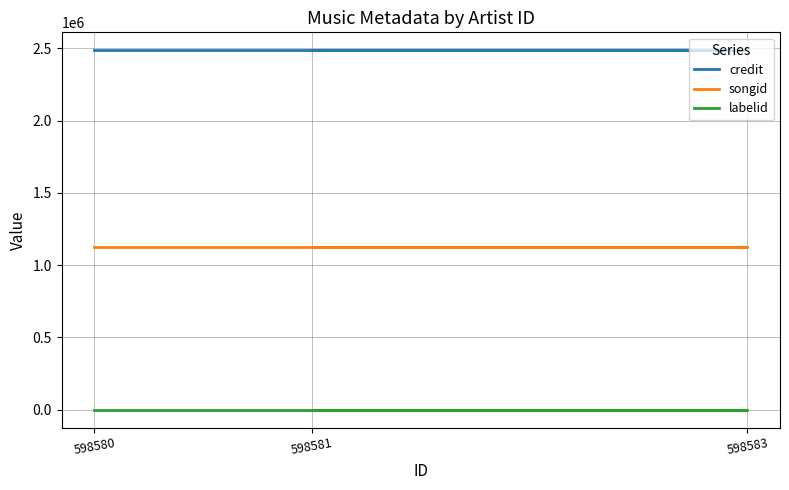

Which category has the highest value in the songid series?

598580